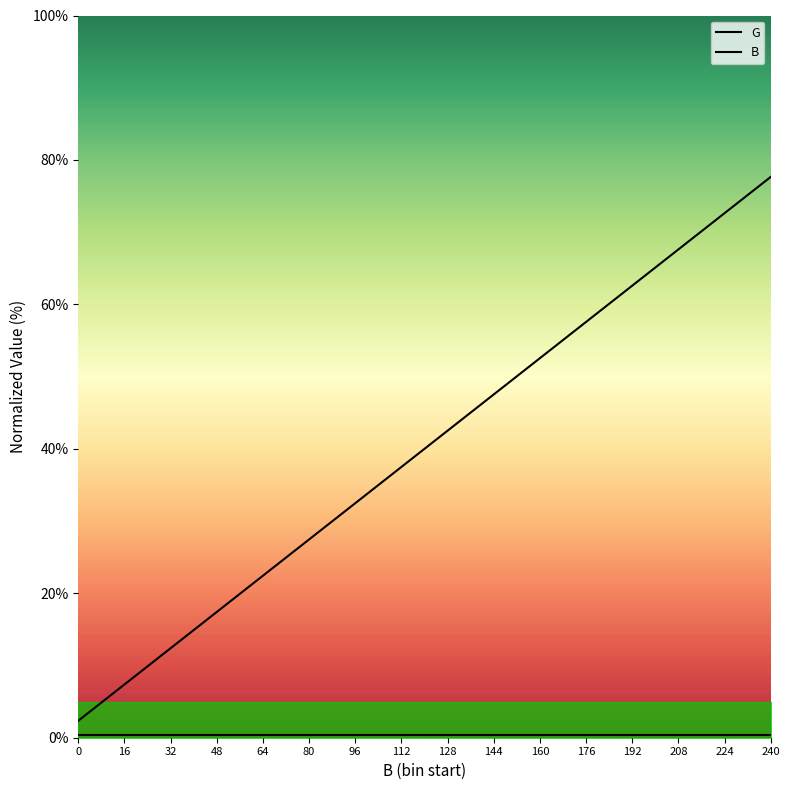

Reading right to left, what are all the values shown in this chart?

G: 0.4	0.4	0.4	0.4	0.4	0.4	0.4	0.4	0.4	0.4	0.4	0.4	0.4	0.4	0.4	0.4
B: 77.6	72.6	67.6	62.6	57.6	52.5	47.5	42.5	37.5	32.5	27.5	22.4	17.4	12.4	7.4	2.4